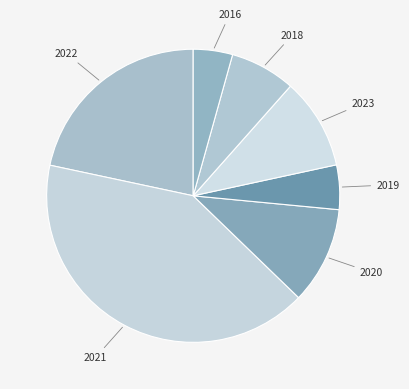

Is there a majority slice in this chart?

No